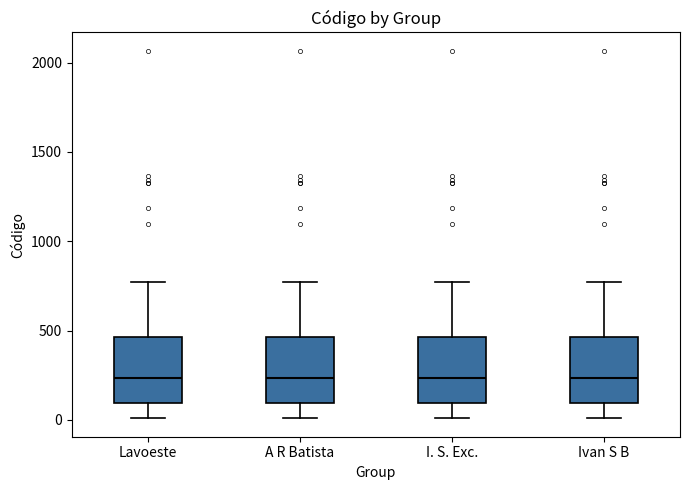

Reading left to right, read every box against the y-axis: the position of its median line, the range the box covers, and the ends of its whiskers. The values are not printed on the chart, so give them approximately, as read against the axis.

Lavoeste: median 250, box 100 to 450, whiskers 0 to 750
A R Batista: median 250, box 100 to 450, whiskers 0 to 750
I. S. Exc.: median 250, box 100 to 450, whiskers 0 to 750
Ivan S B: median 250, box 100 to 450, whiskers 0 to 750